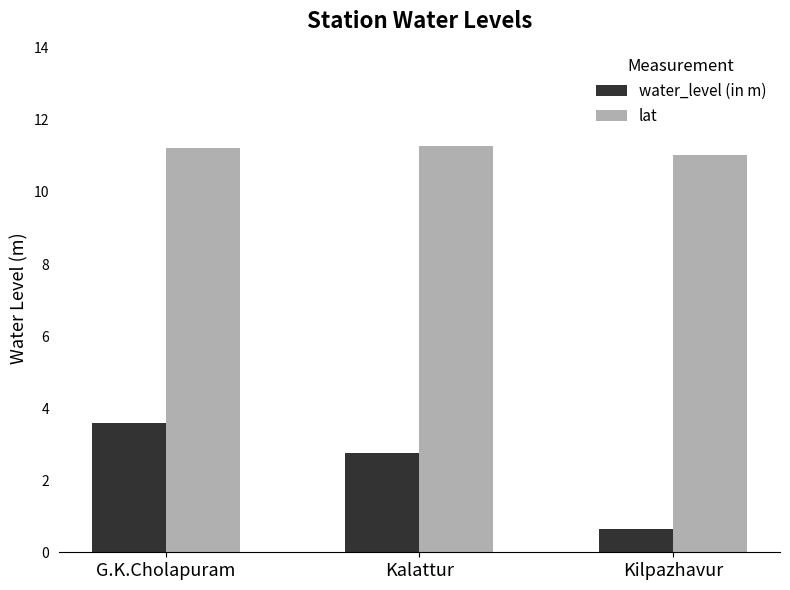

What position from the left is Kalattur?

2